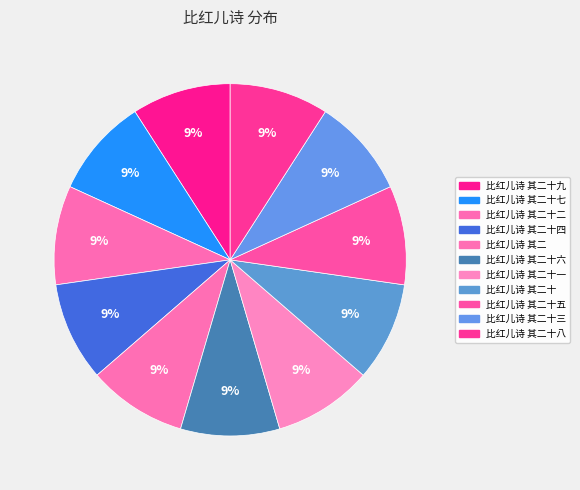

Which category has the biggest portion of the pie?

比红儿诗 其二十九